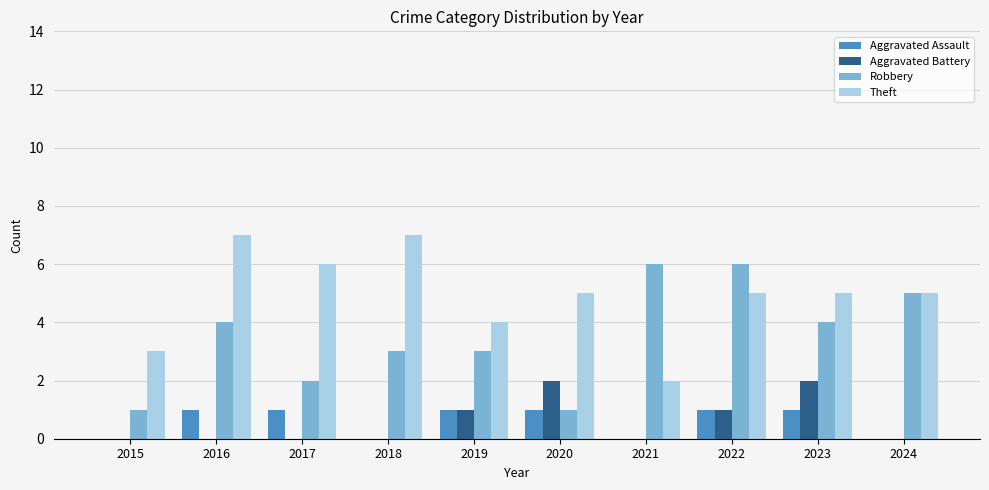

Are the bars horizontal?

No